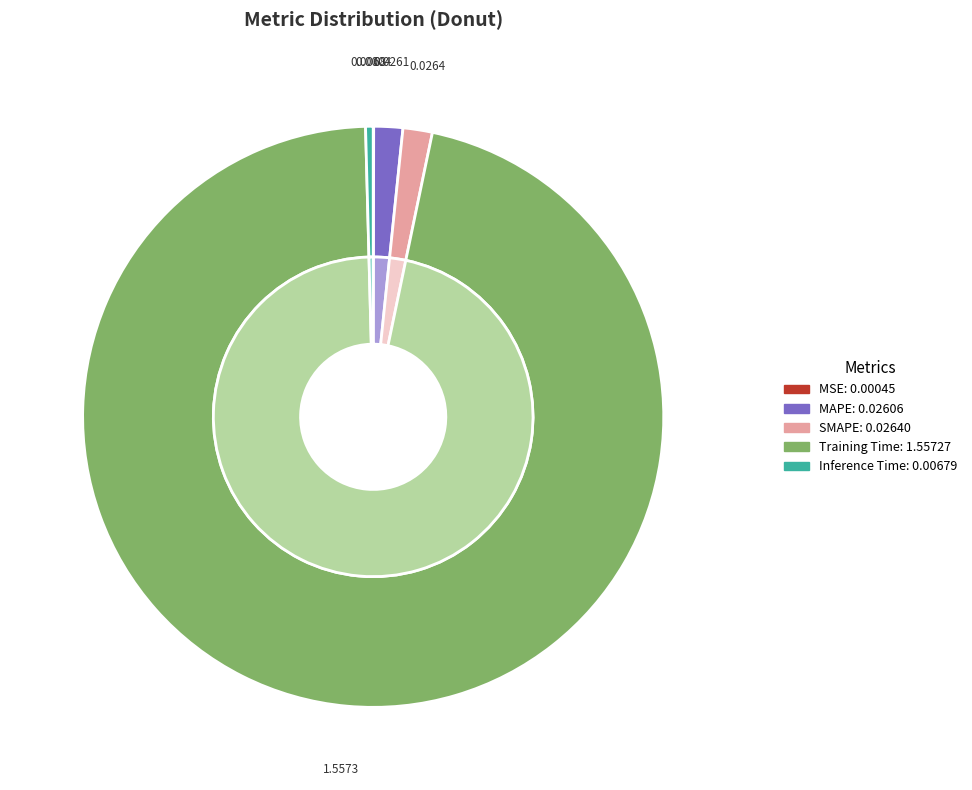

Which slice is the largest?

Training Time